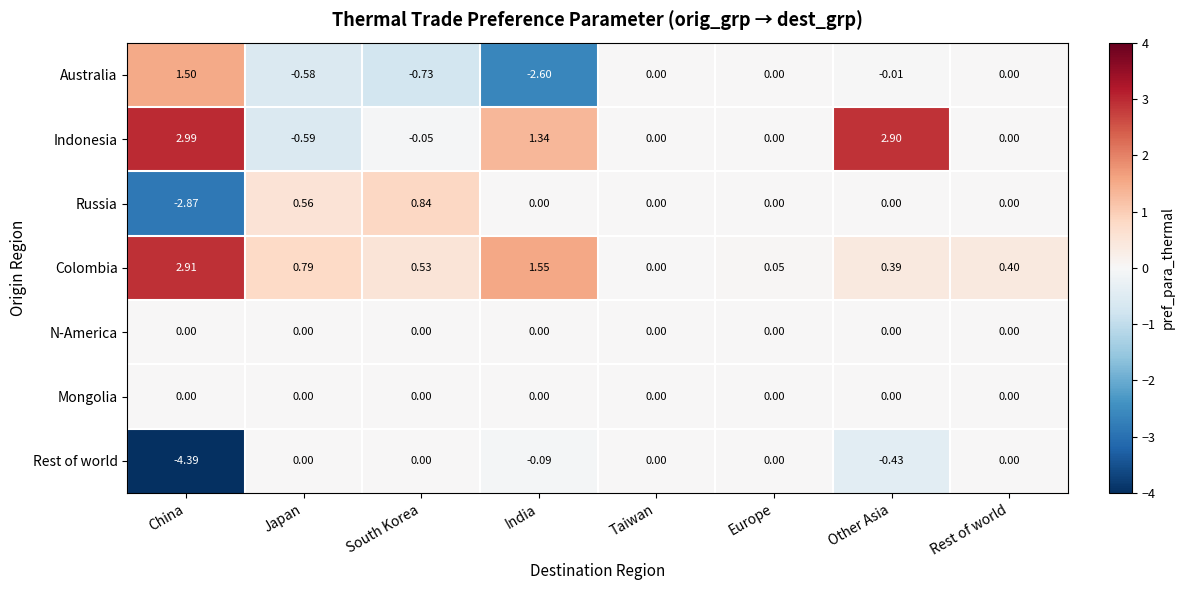

Is the value of Rest of world at Europe greater than the value of Russia at Japan?

No